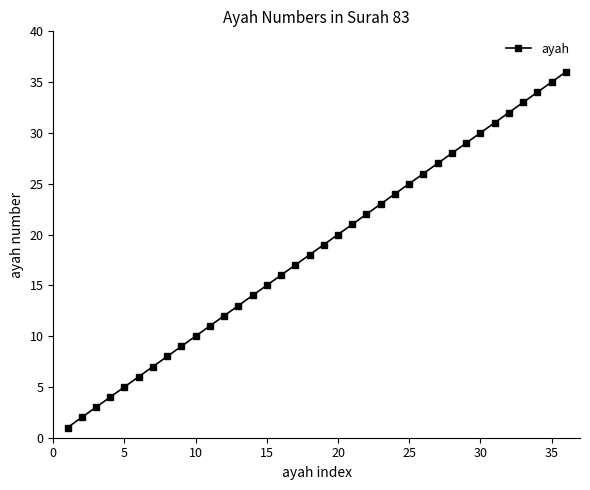

What is the maximum value shown in the chart?

36